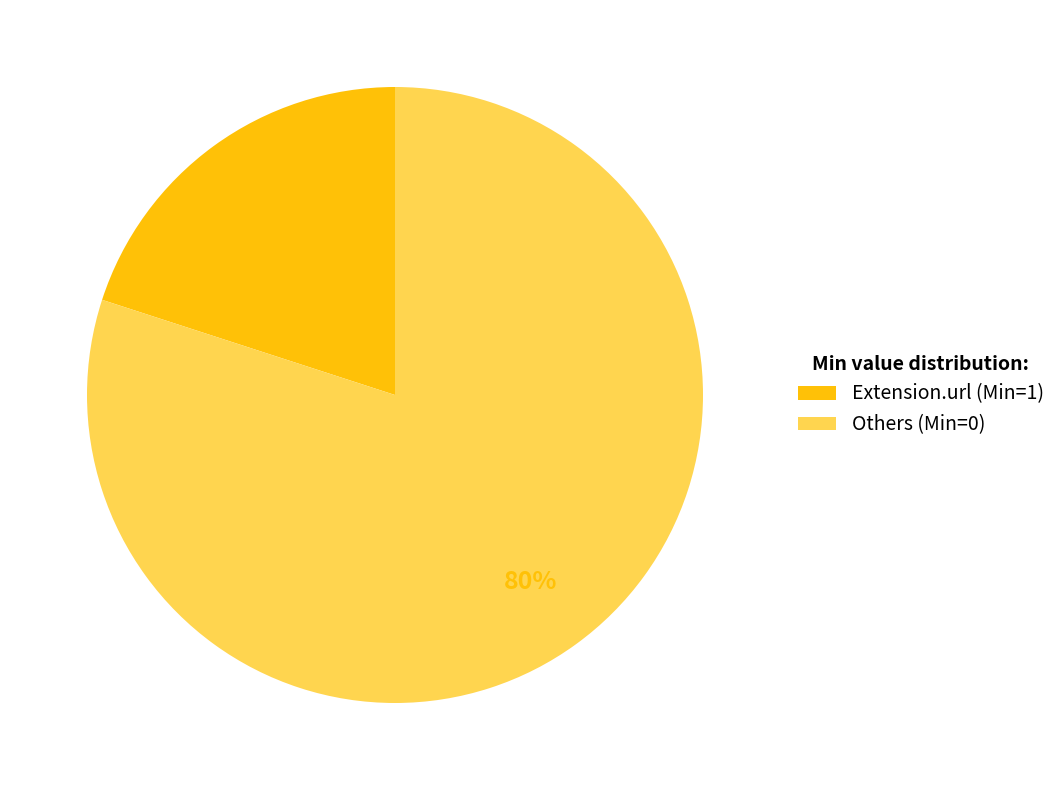

The Extension.url (Min=1) slice represents 20% of the pie. True or false?

True